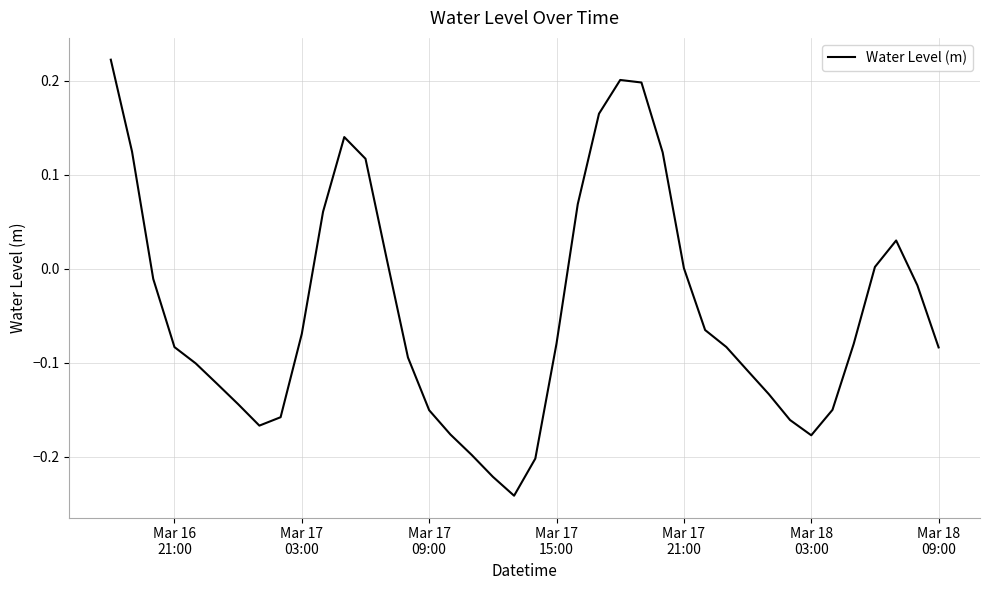

What is the difference between the maximum and minimum values?

0.5